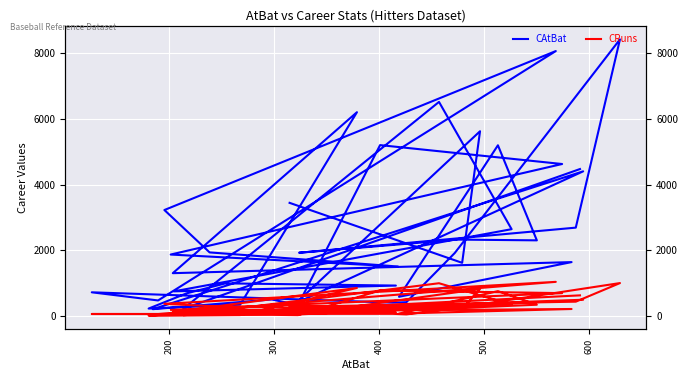

True or false: CRuns has a value of 47 at 600.

False